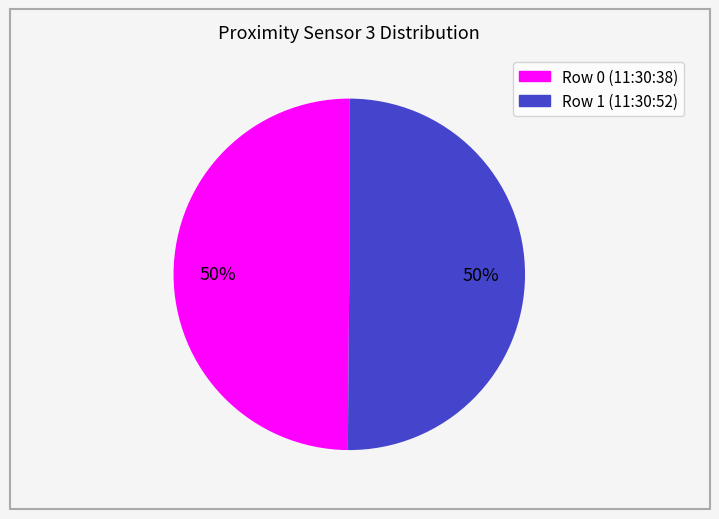

Combined, do Row 1 (11:30:52) and Row 0 (11:30:38) account for over 50%?

Yes